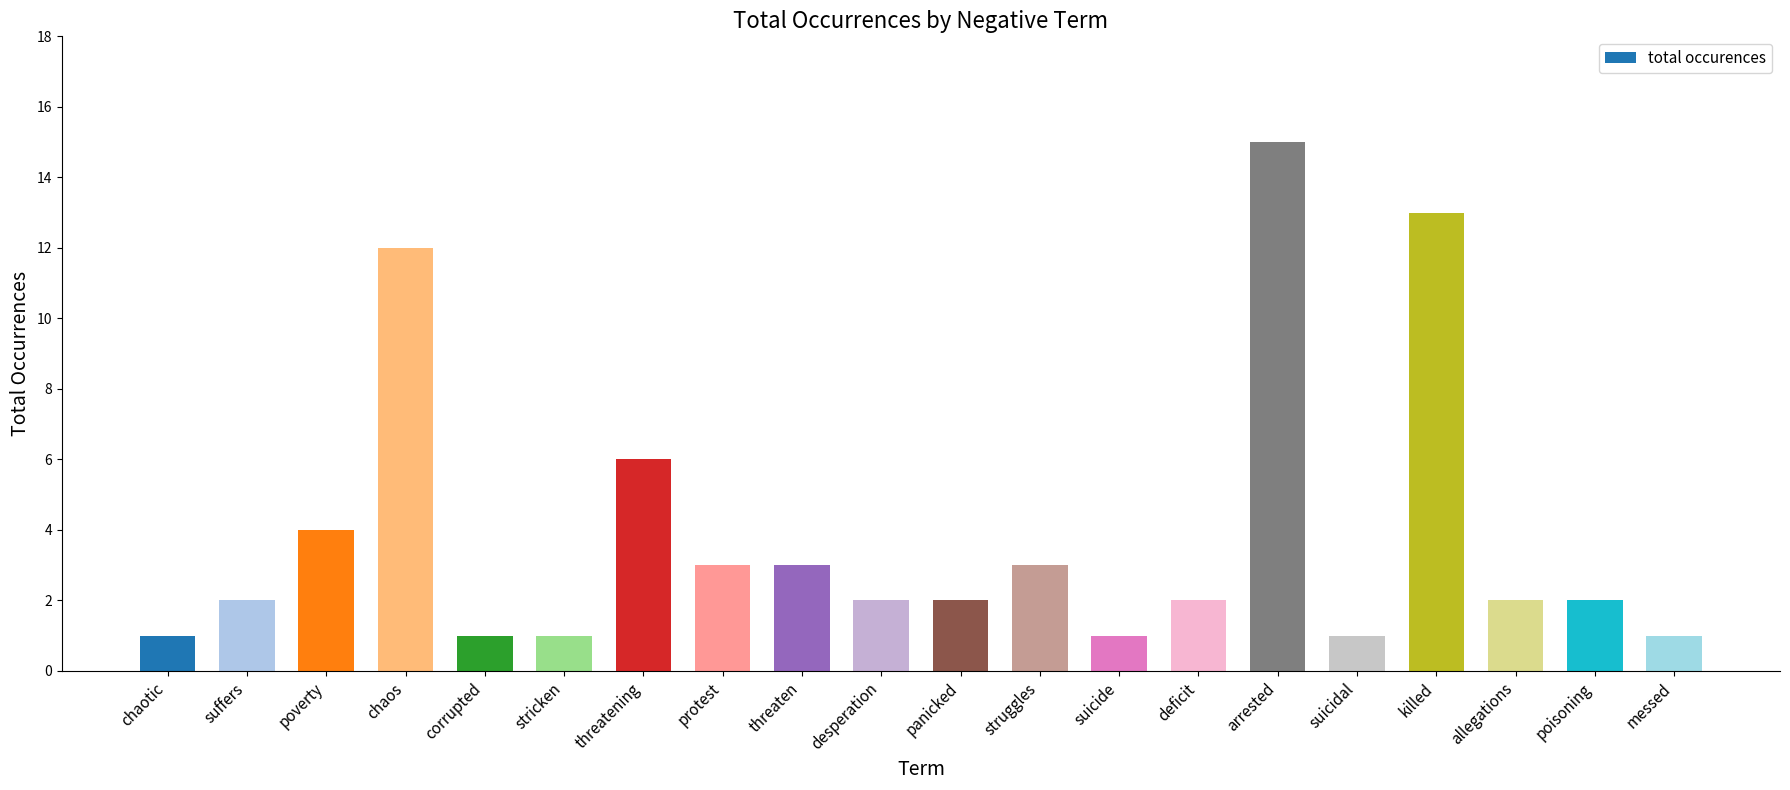

What is the difference between the values at suicide and allegations?

1